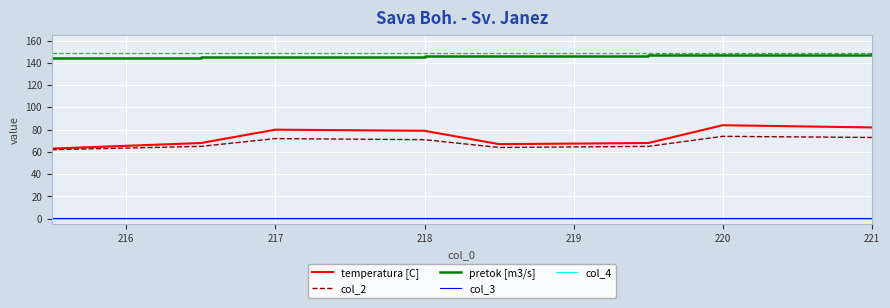

True or false: temperatura [C] and col_4 intersect in this chart.

False